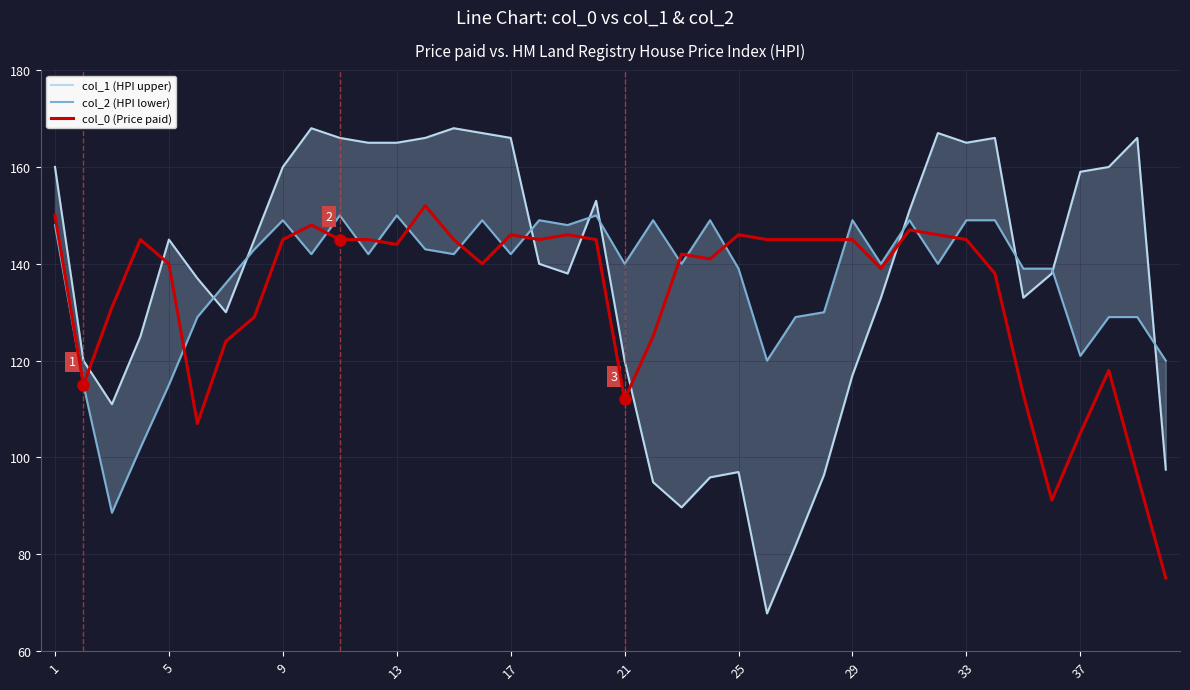

The col_0 (Price paid) series shows 242.1 at 33. True or false?

False